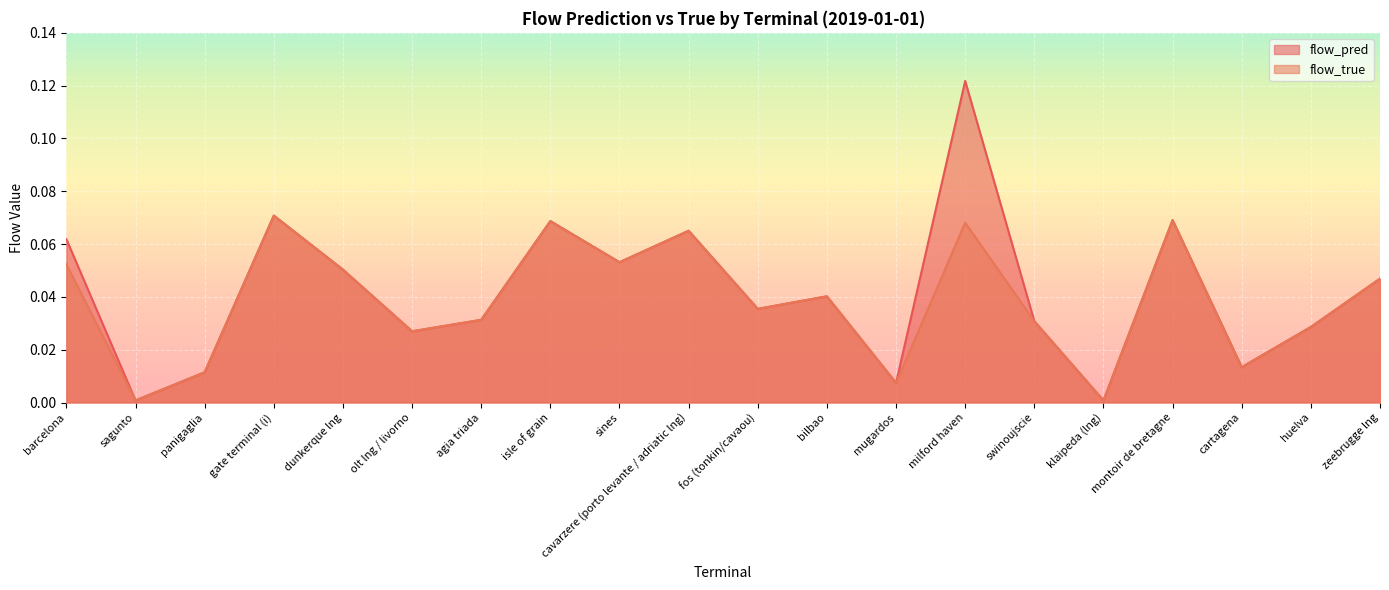

What is the maximum value for flow_true?

0.1